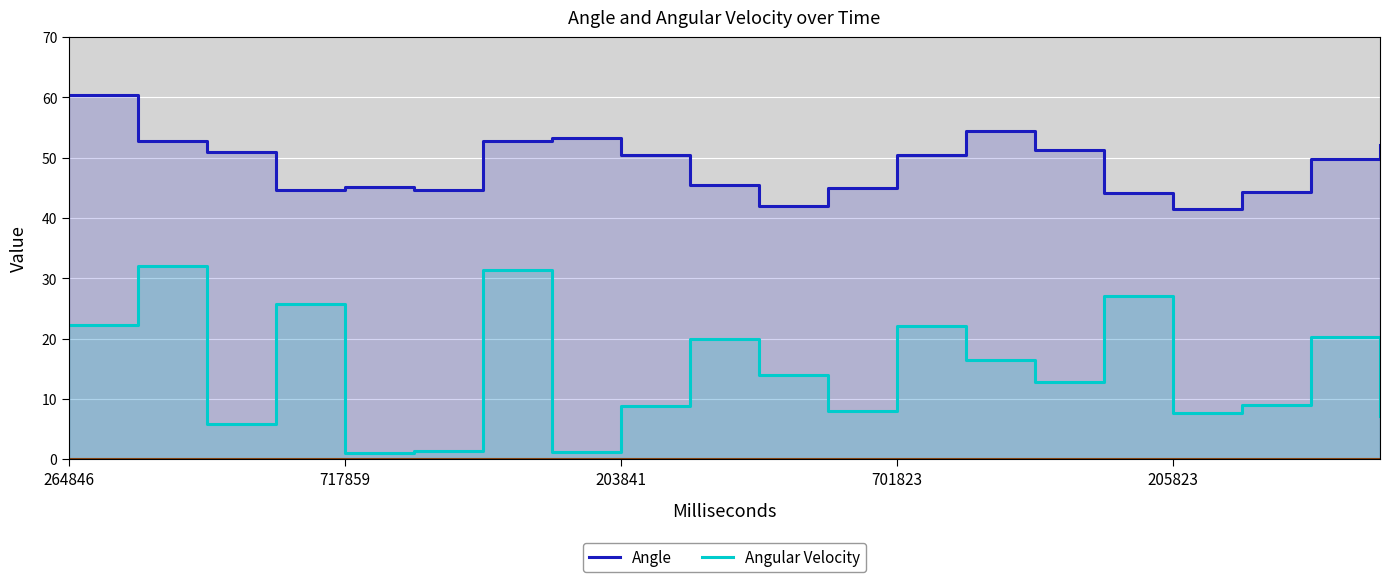

What are all the series names shown in the legend?

Angle, Angular Velocity